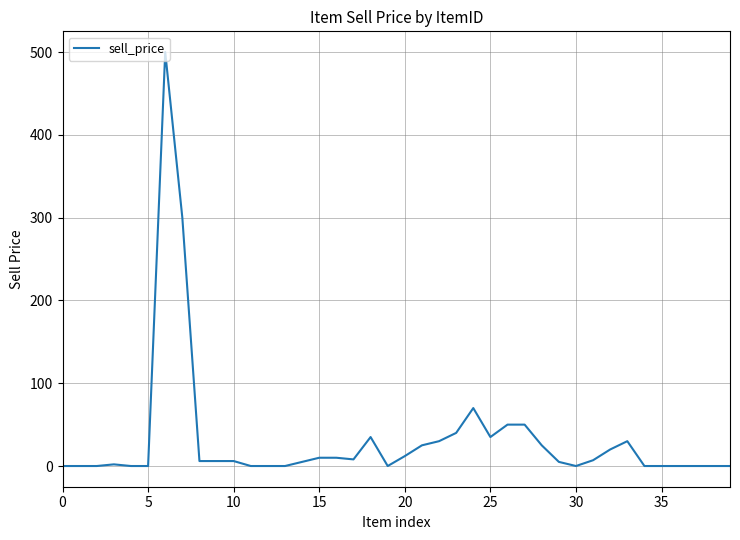

What is the difference between the maximum and minimum values?

500